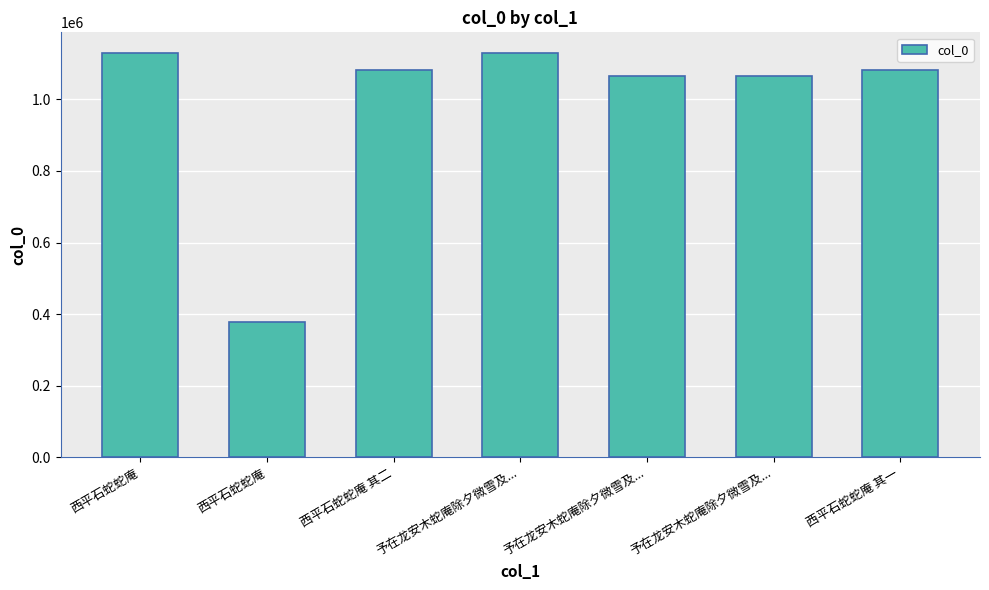

Does the chart contain stacked bars?

No